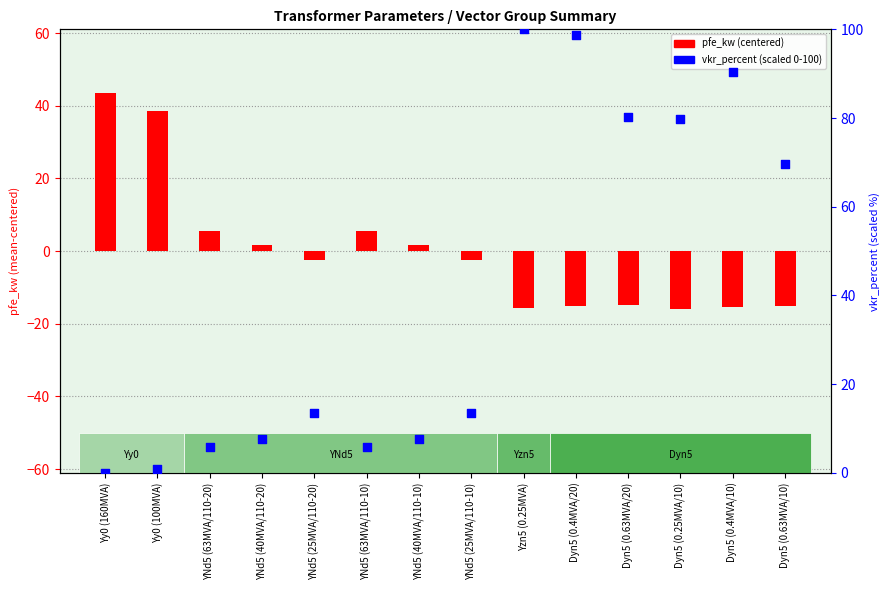

At which category is the sum across all series the highest?

Yzn5 (0.25MVA)